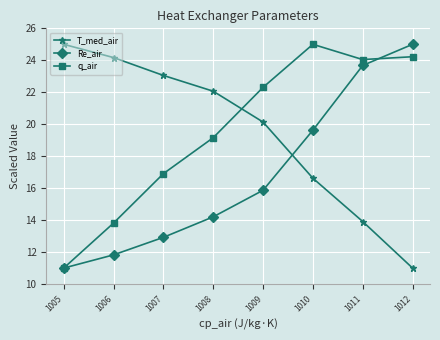

What is the highest value of the q_air series?

25.0